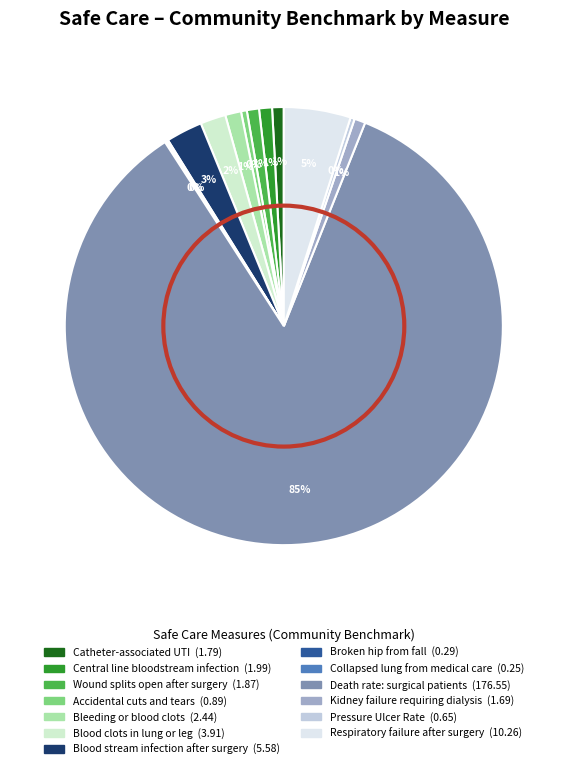

Does any single category account for the majority?

Yes